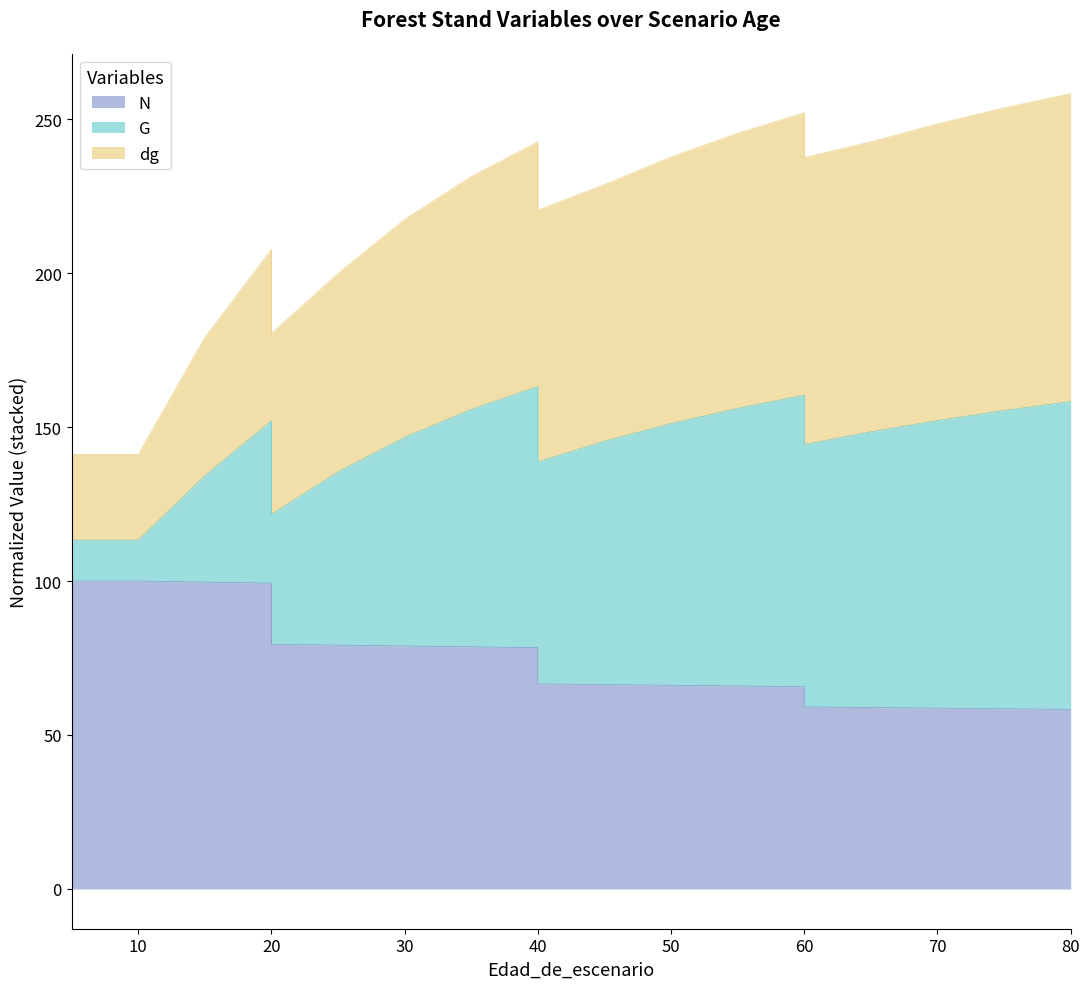

True or false: G has a value of 89.9 at 15.

False